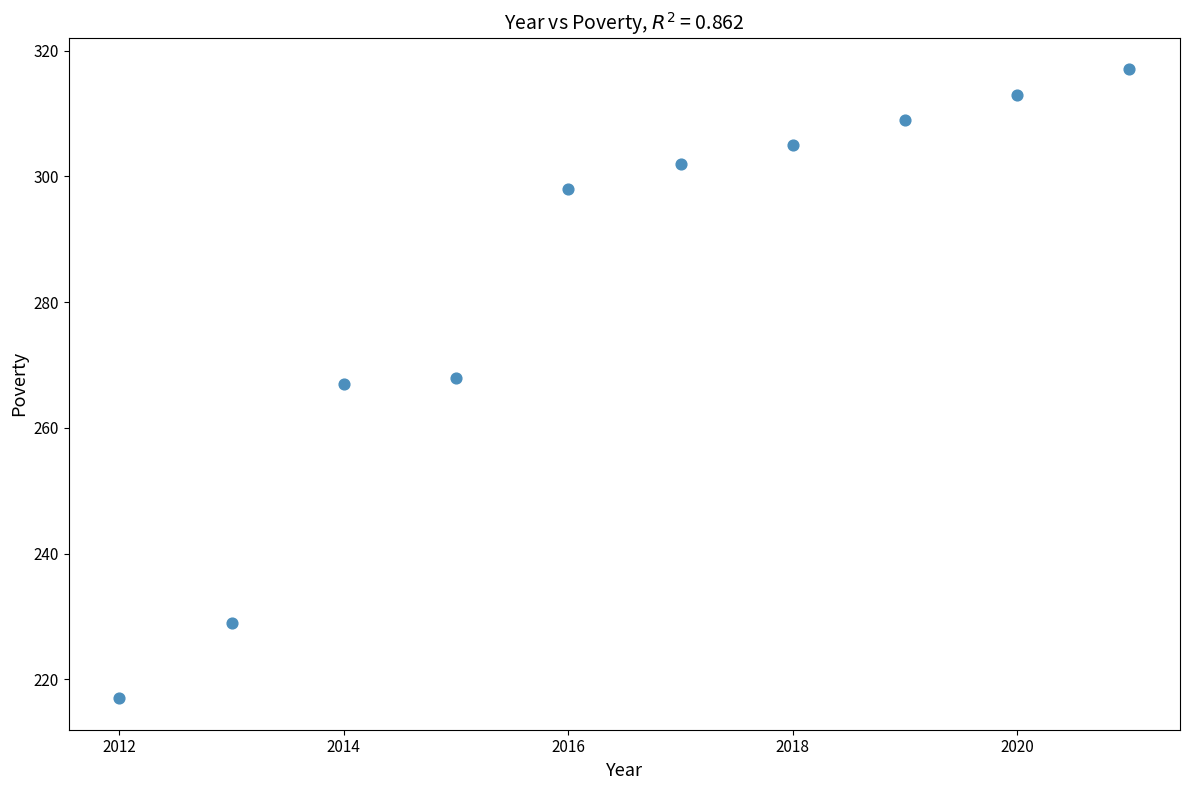

What is the range of X values (max minus min)?

9